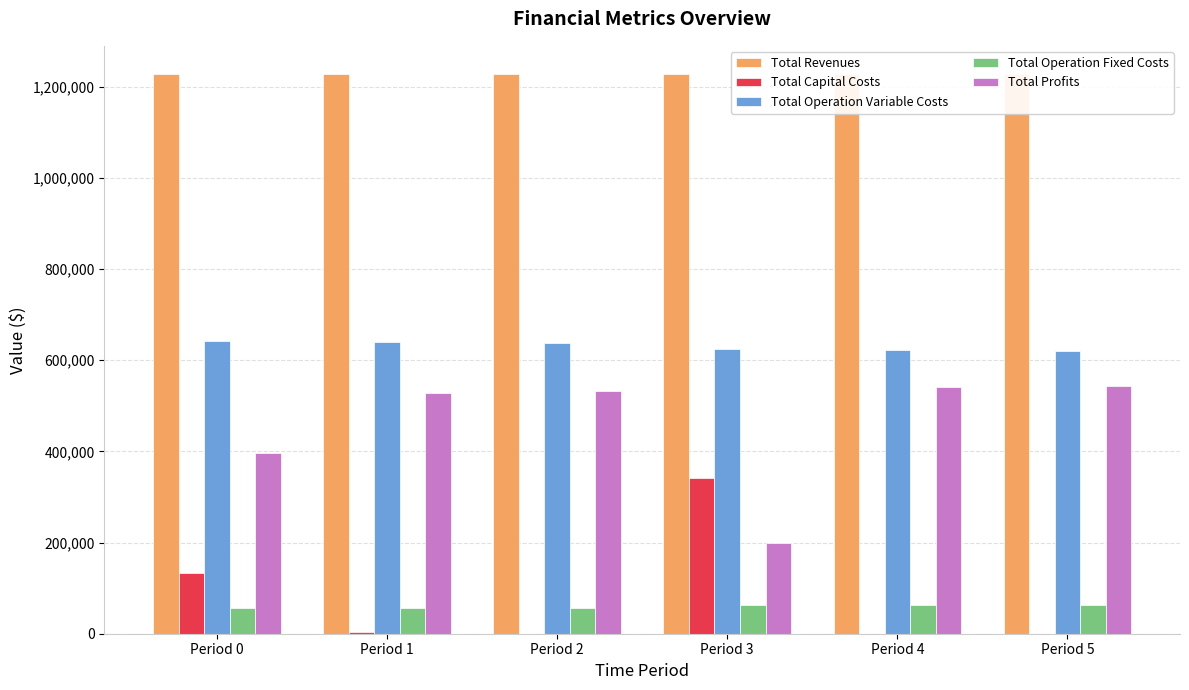

Are the bars grouped side by side (vs. stacked)?

Yes